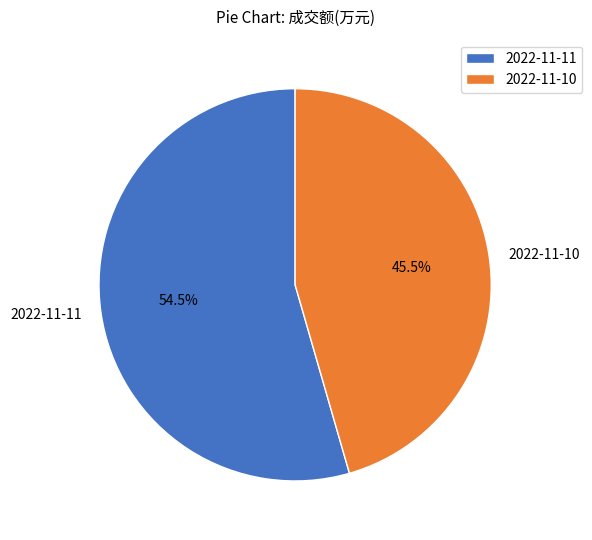

Which category has the smallest portion of the pie?

2022-11-10